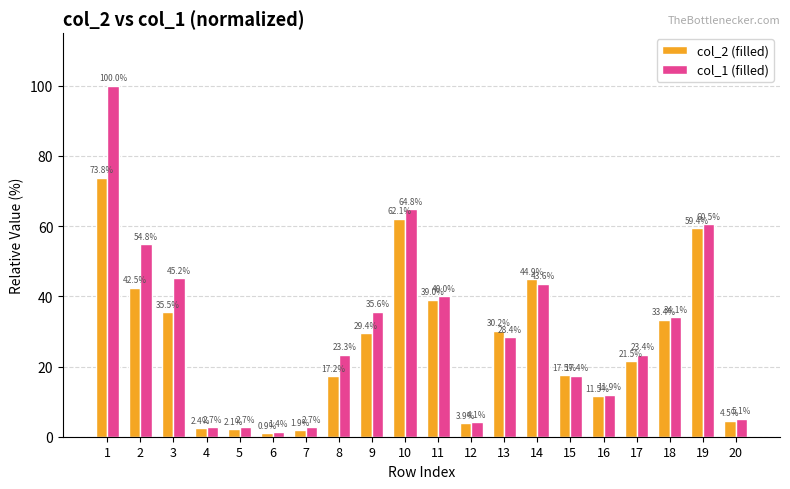

At how many categories does at least one series exceed 41?

6